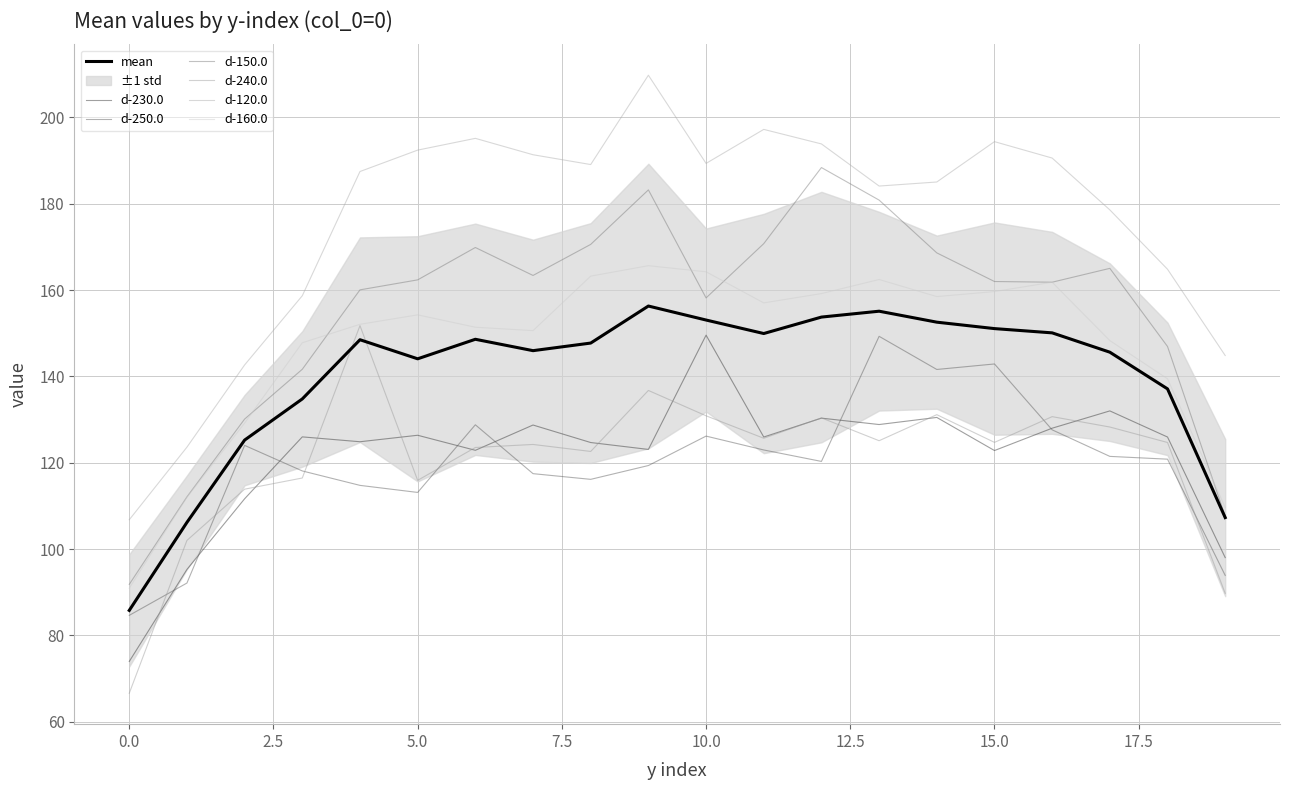

What is the average value of the d-150.0 series?

154.8